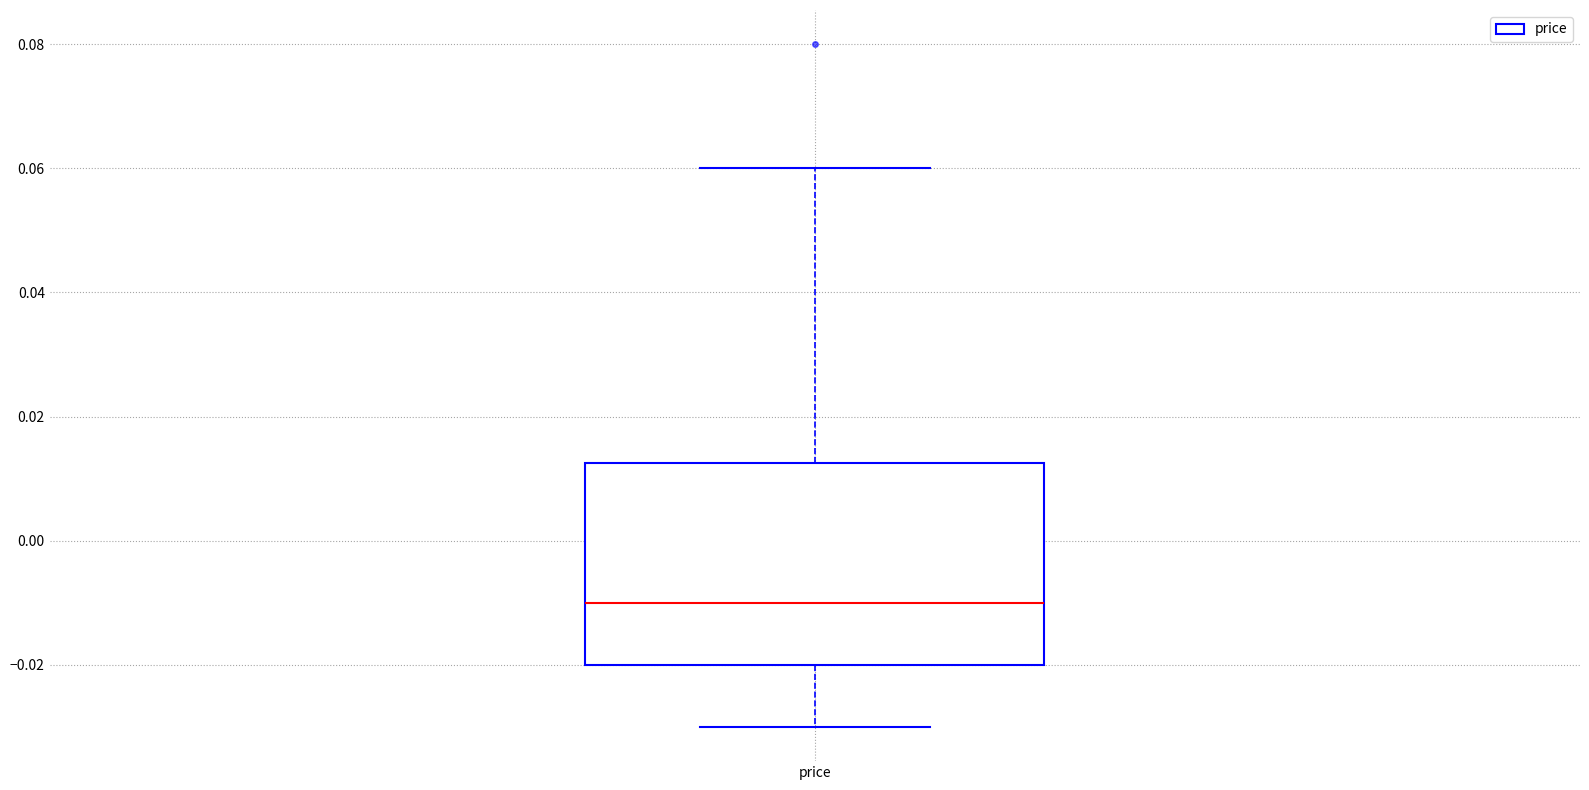

Read this box plot against the y-axis: the position of the median line, the range covered by the box, and the ends of both whiskers. The values are not printed on the chart, so give them approximately, as read against the axis.

median -0.010, box -0.020 to 0.012, whiskers -0.030 to 0.060